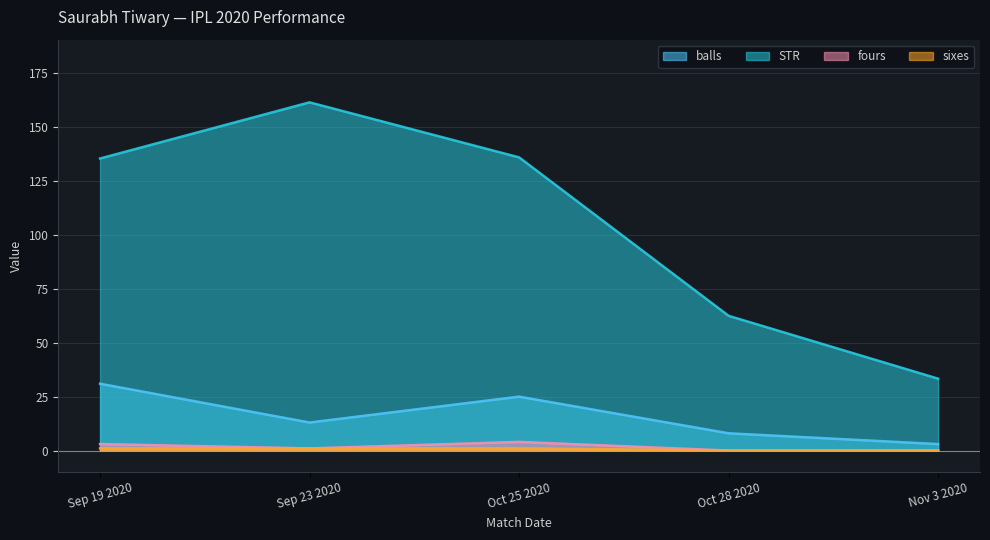

How many lines are shown in the chart?

4